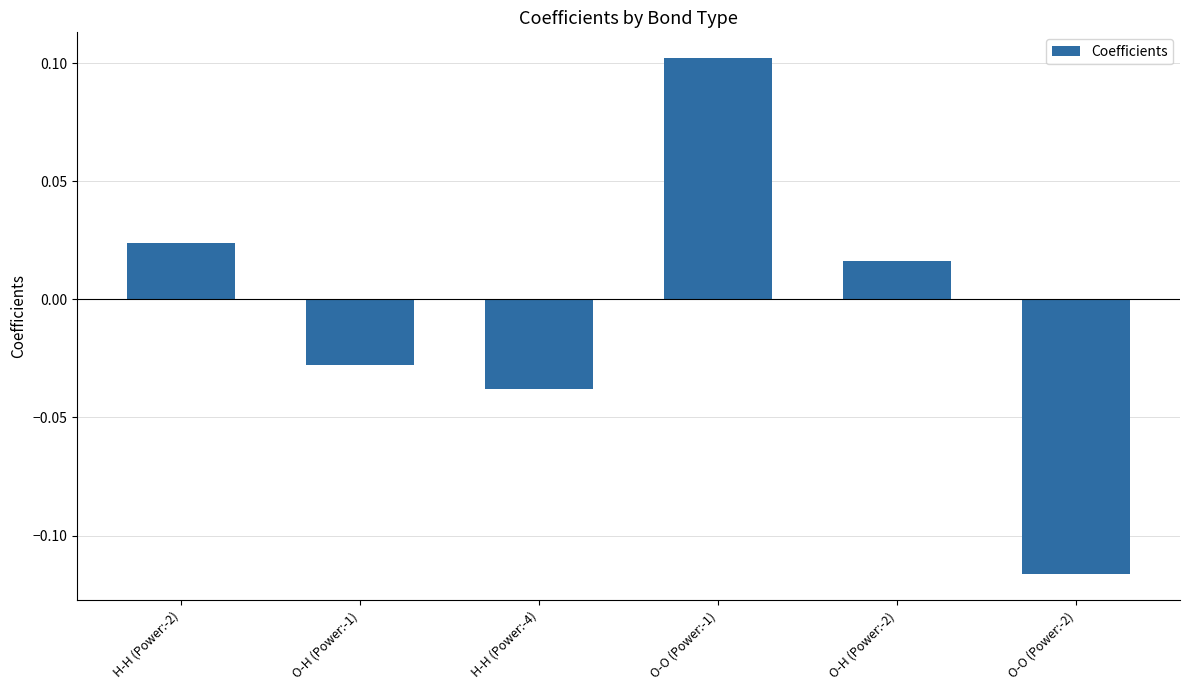

What is the difference between the maximum and minimum values?

0.2